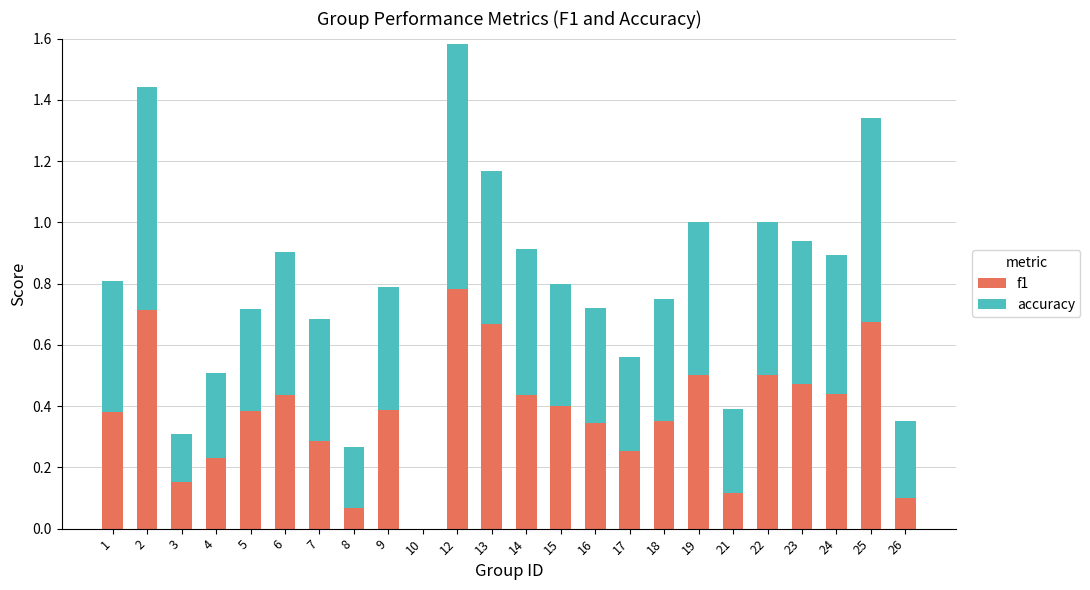

Which category has the highest value in the f1 series?

12